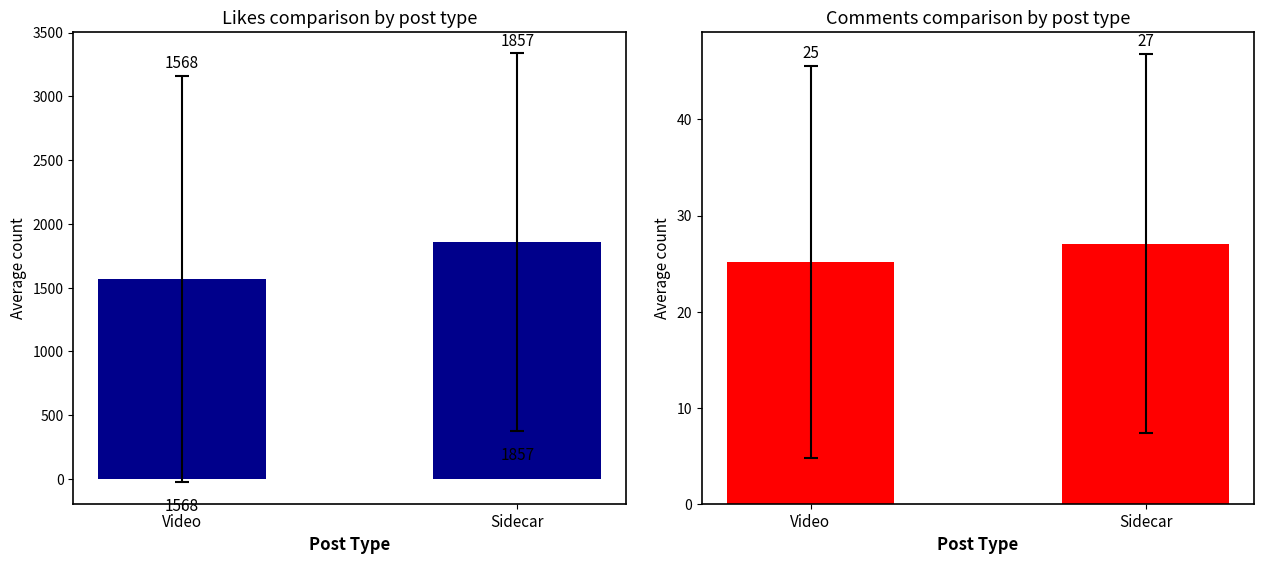

What is the label of the 1st bar from the left?

Video